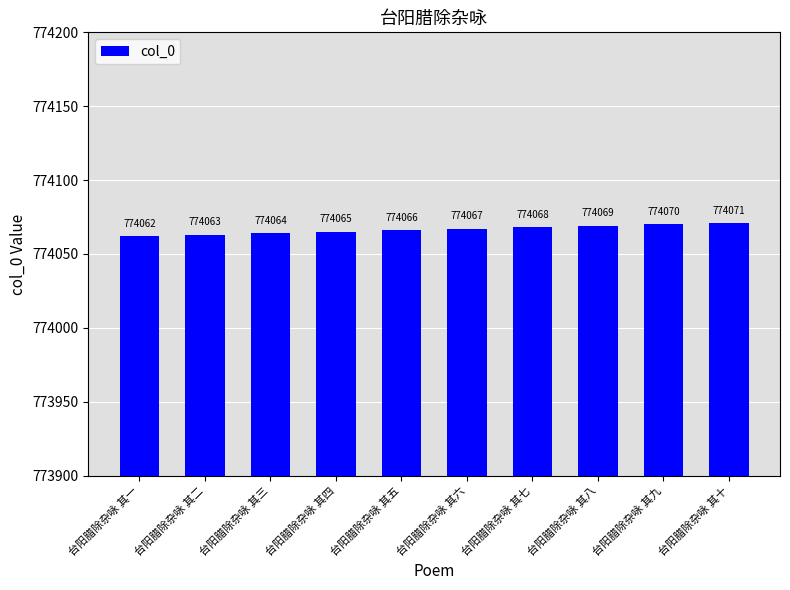

Rank the categories by value from lowest to highest.

台阳腊除杂咏 其一, 台阳腊除杂咏 其二, 台阳腊除杂咏 其三, 台阳腊除杂咏 其四, 台阳腊除杂咏 其五, 台阳腊除杂咏 其六, 台阳腊除杂咏 其七, 台阳腊除杂咏 其八, 台阳腊除杂咏 其九, 台阳腊除杂咏 其十